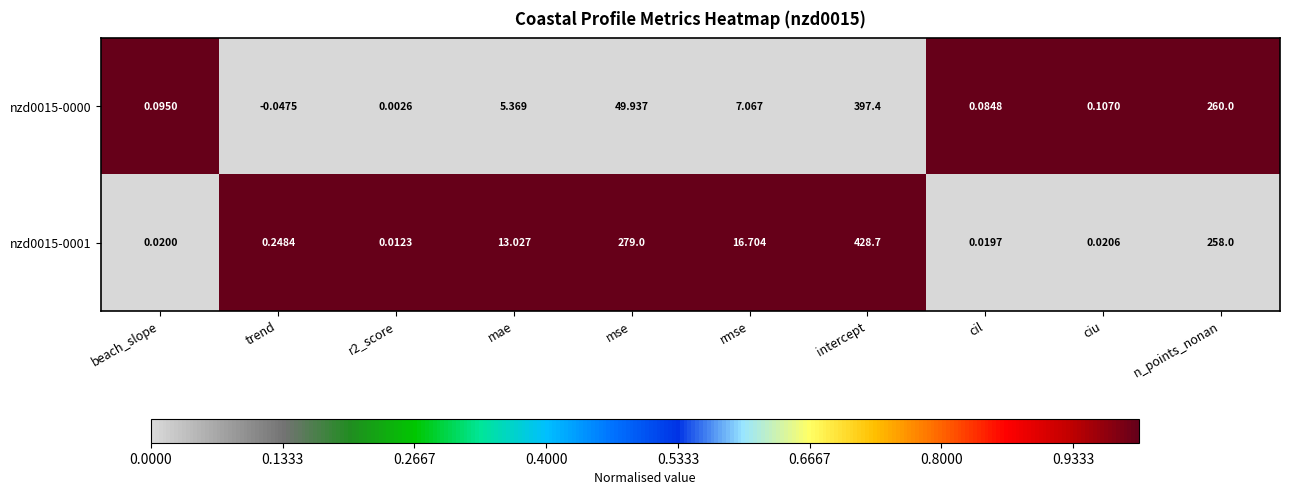

Rank the series by their maximum value, from highest to lowest.

nzd0015-0001, nzd0015-0000